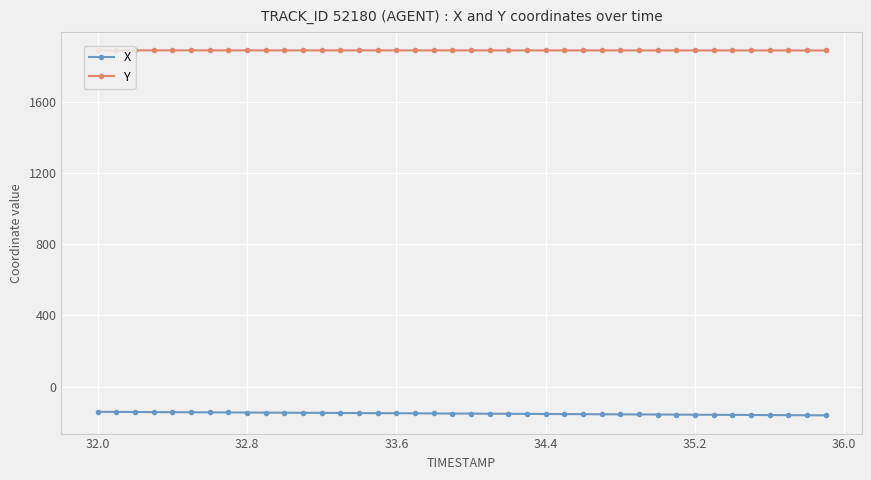

What is the difference between the maximum and second lowest values in the Y series?

0.6